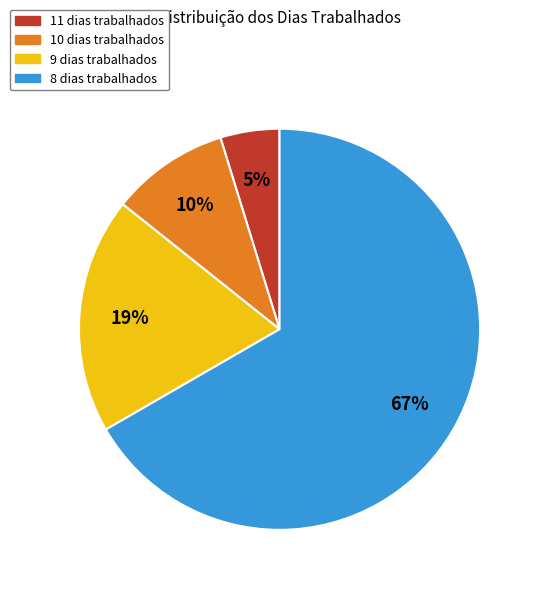

Is there a majority slice in this chart?

Yes